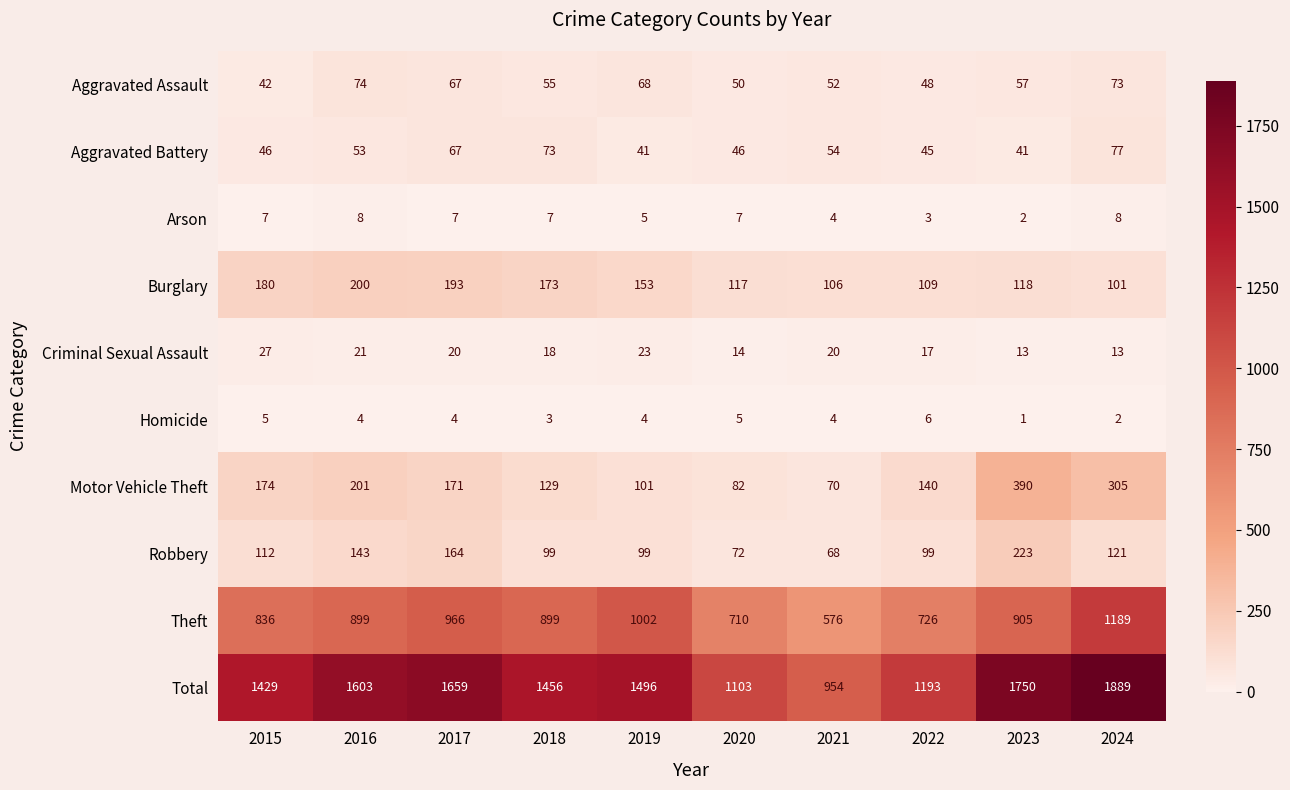

Is the value of Aggravated Battery at 2020 greater than the value of Homicide at 2017?

Yes